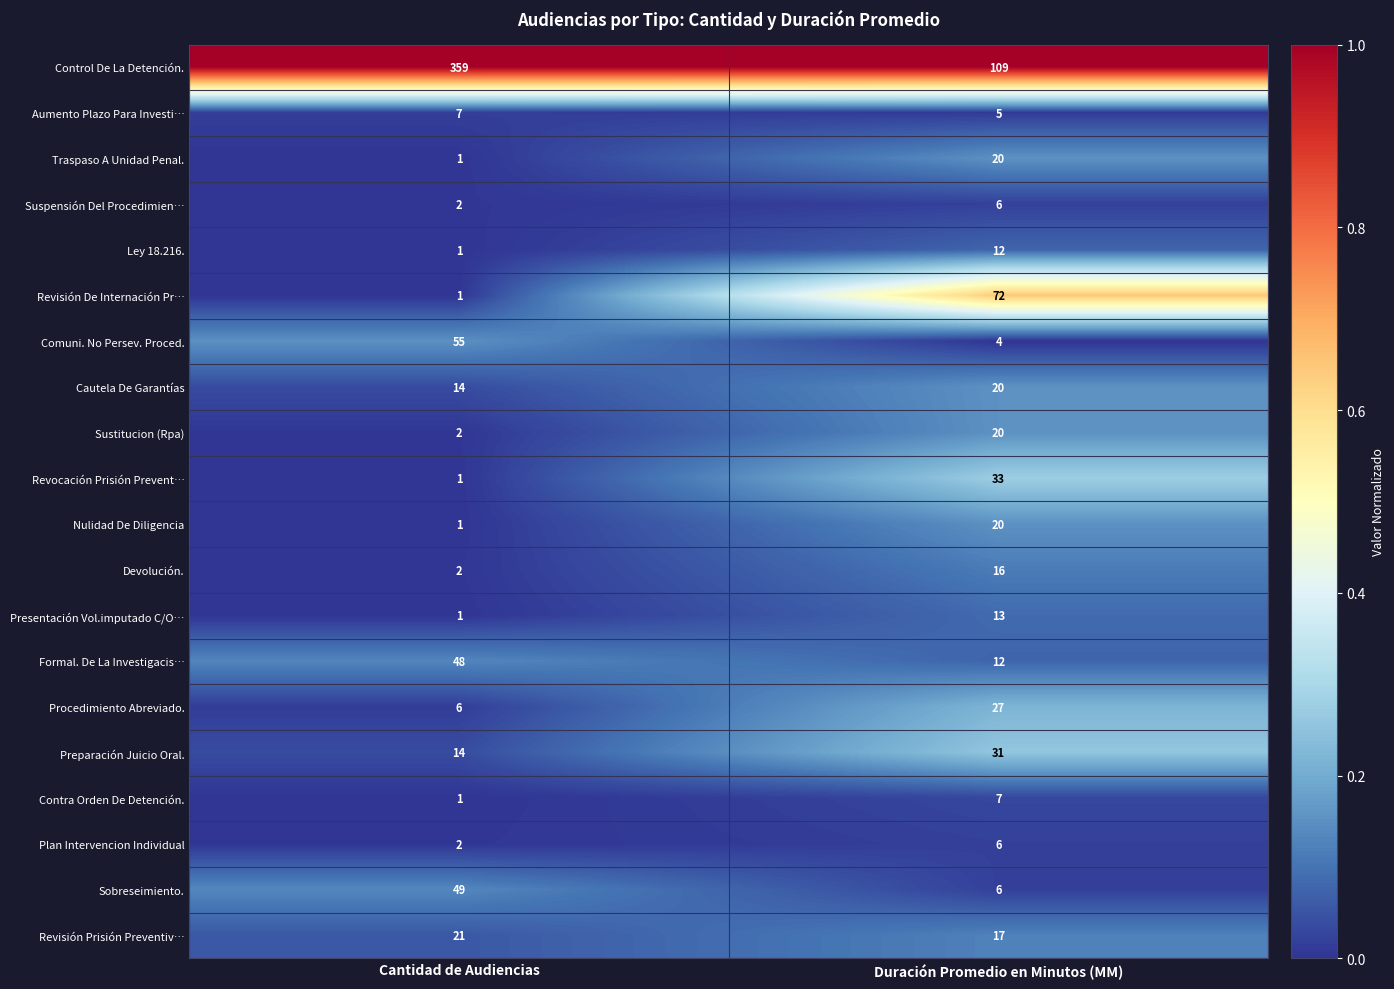

True or false: Preparación Juicio Oral. has a value of 12 at Duración Promedio en Minutos (MM).

False